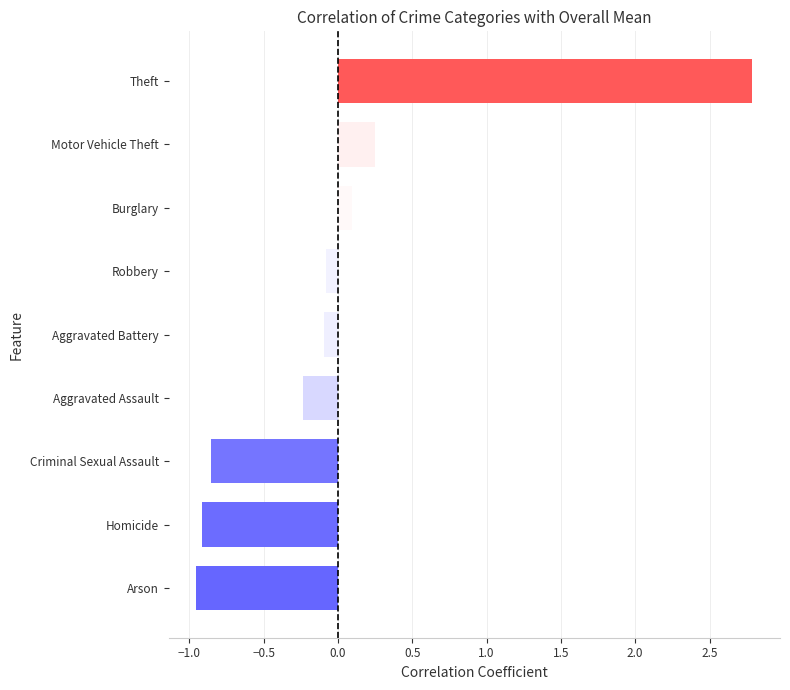

At which category does the chart reach its peak across all series?

Theft